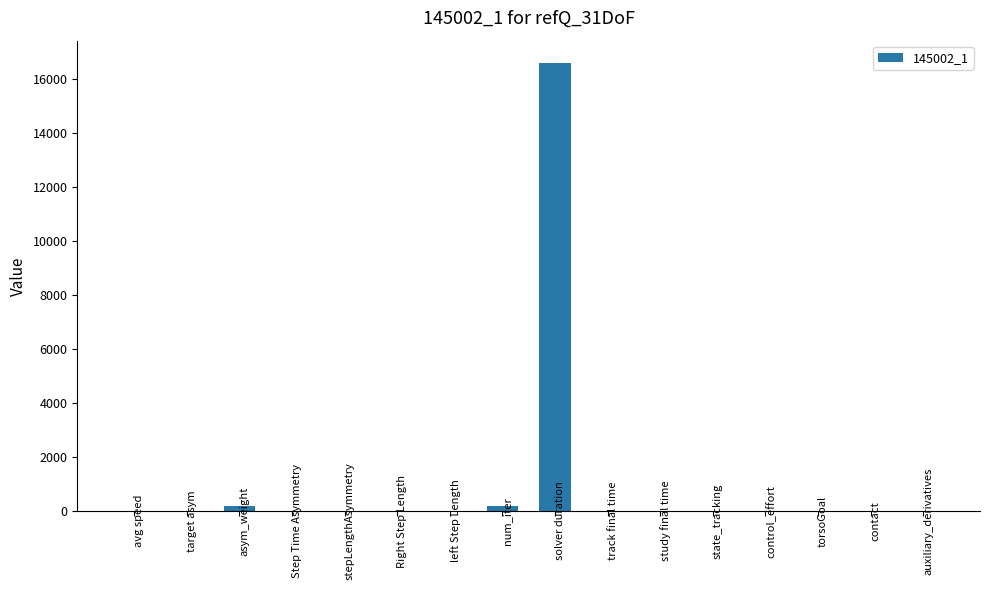

What is the maximum value shown in the chart?

16581.8